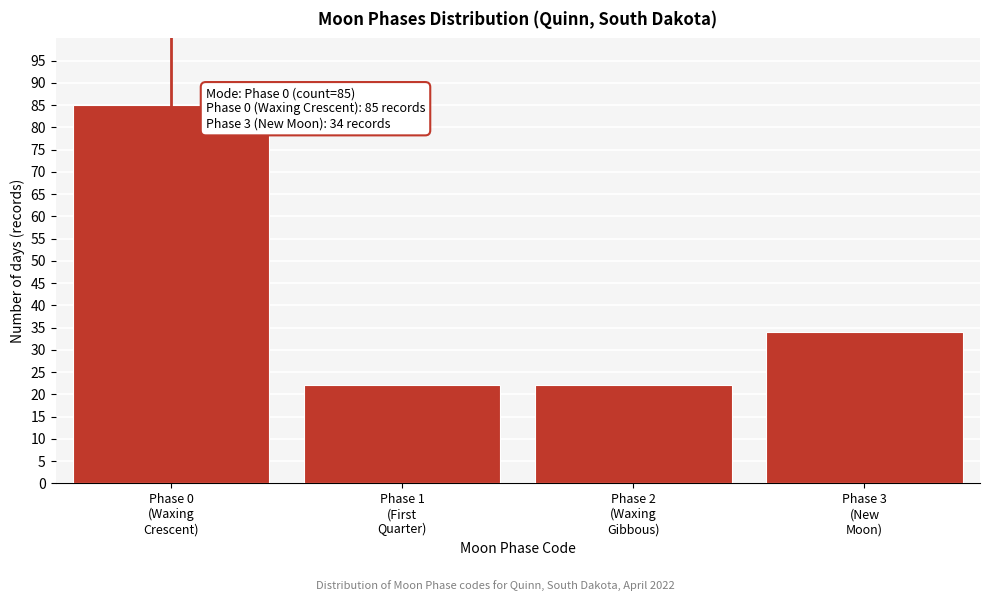

Reading right to left, list all the values displayed in this chart.

34	22	22	85